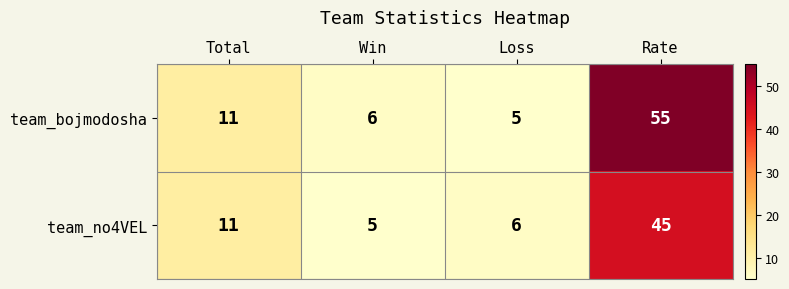

Which category has the highest value in the team_bojmodosha series?

Rate